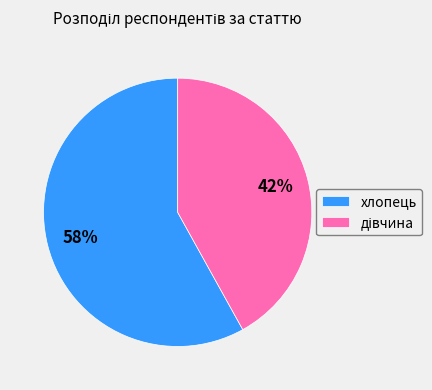

How many slices are in this pie chart?

2